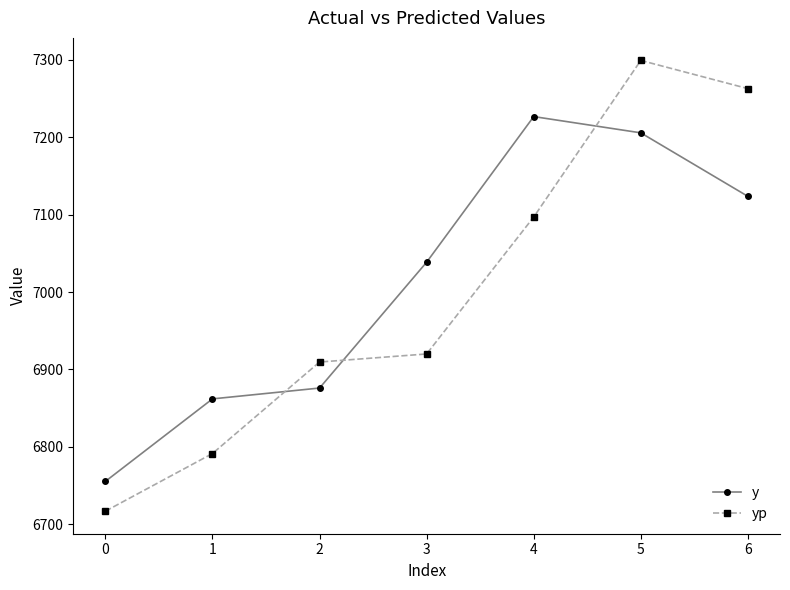

How many categories are shown in the chart?

7